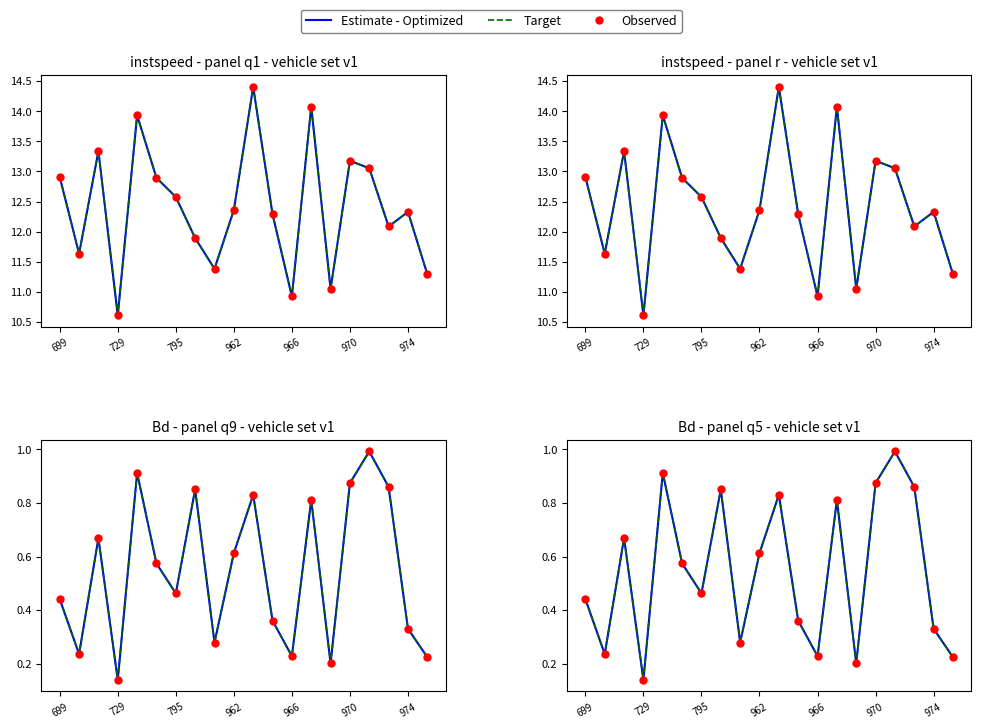

Which series contains the highest Y value?

Estimate - Optimized